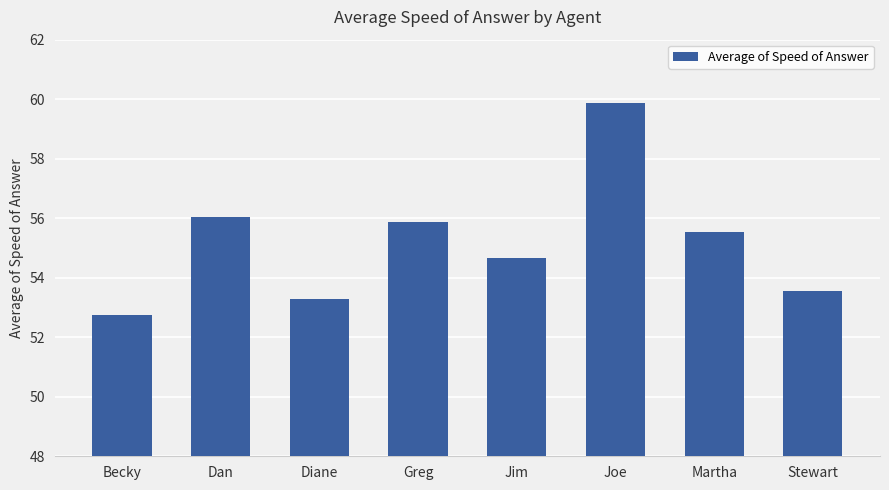

What is the difference between the maximum and second lowest values?

6.6